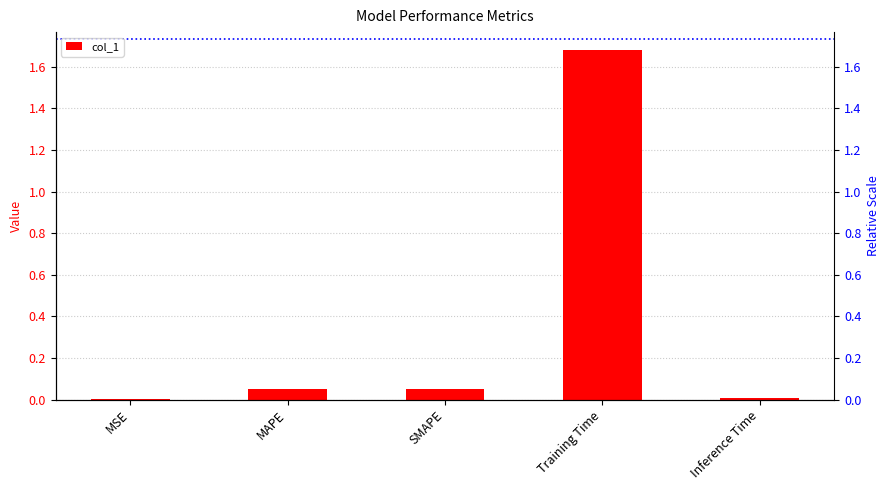

The chart shows a value of 0.0 at Inference Time. True or false?

False